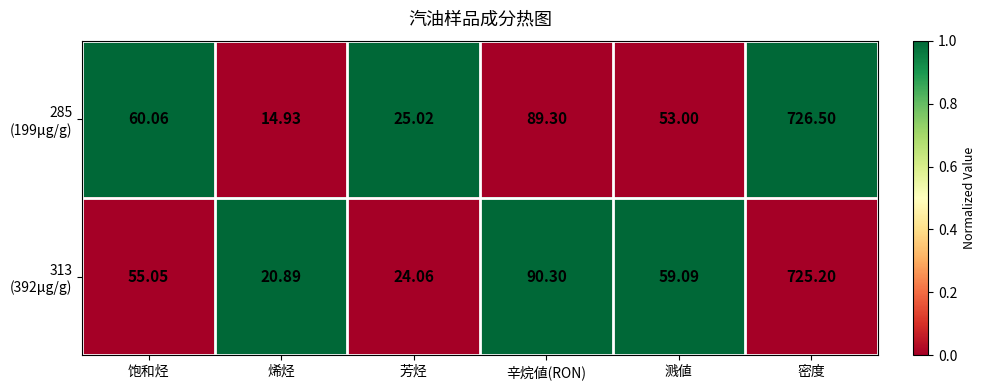

How many distinct data groups are displayed?

2